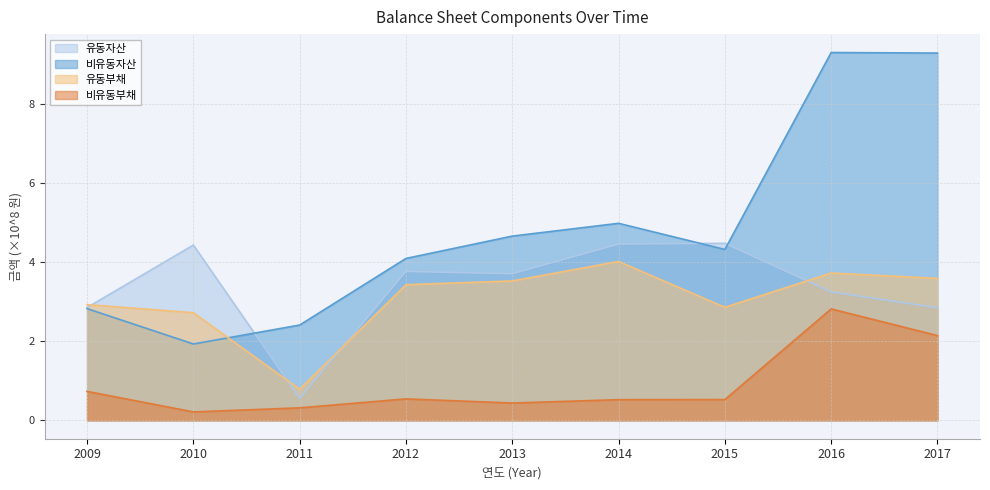

What are all the series names shown in the legend?

유동자산, 비유동자산, 유동부채, 비유동부채